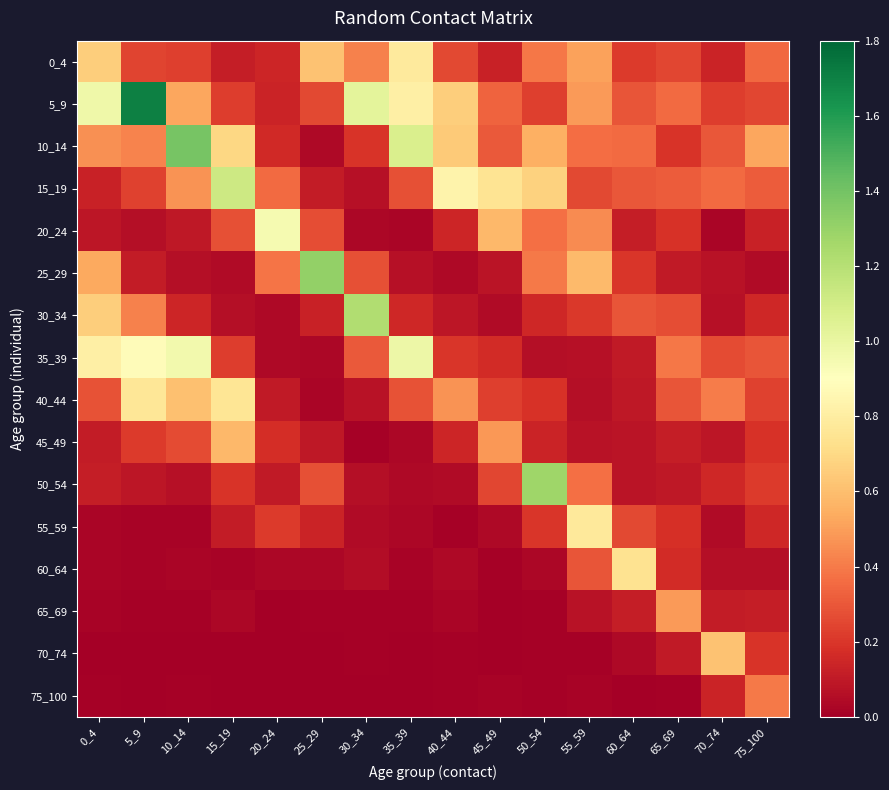

Reading left to right, what are all the values shown in this chart?

0_4: 0_4=0.7	5_9=0.2	10_14=0.2	15_19=0.1	20_24=0.1	25_29=0.6	30_34=0.4	35_39=0.8	40_44=0.3	45_49=0.1	50_54=0.4	55_59=0.5	60_64=0.2	65_69=0.3	70_74=0.1	75_100=0.4
5_9: 0_4=1.0	5_9=1.7	10_14=0.5	15_19=0.2	20_24=0.1	25_29=0.3	30_34=1.0	35_39=0.8	40_44=0.7	45_49=0.3	50_54=0.2	55_59=0.5	60_64=0.3	65_69=0.4	70_74=0.2	75_100=0.2
10_14: 0_4=0.5	5_9=0.4	10_14=1.4	15_19=0.7	20_24=0.2	25_29=0.0	30_34=0.2	35_39=1.1	40_44=0.6	45_49=0.3	50_54=0.6	55_59=0.4	60_64=0.4	65_69=0.2	70_74=0.3	75_100=0.5
15_19: 0_4=0.1	5_9=0.2	10_14=0.5	15_19=1.1	20_24=0.4	25_29=0.1	30_34=0.1	35_39=0.3	40_44=0.8	45_49=0.7	50_54=0.7	55_59=0.3	60_64=0.3	65_69=0.3	70_74=0.4	75_100=0.3
20_24: 0_4=0.1	5_9=0.1	10_14=0.1	15_19=0.3	20_24=0.9	25_29=0.3	30_34=0.0	35_39=0.0	40_44=0.1	45_49=0.6	50_54=0.4	55_59=0.4	60_64=0.1	65_69=0.2	70_74=0.0	75_100=0.1
25_29: 0_4=0.5	5_9=0.1	10_14=0.1	15_19=0.0	20_24=0.4	25_29=1.3	30_34=0.3	35_39=0.1	40_44=0.0	45_49=0.1	50_54=0.4	55_59=0.6	60_64=0.2	65_69=0.1	70_74=0.1	75_100=0.0
30_34: 0_4=0.7	5_9=0.4	10_14=0.1	15_19=0.1	20_24=0.0	25_29=0.1	30_34=1.2	35_39=0.1	40_44=0.1	45_49=0.0	50_54=0.2	55_59=0.2	60_64=0.3	65_69=0.3	70_74=0.1	75_100=0.1
35_39: 0_4=0.8	5_9=0.9	10_14=1.0	15_19=0.2	20_24=0.0	25_29=0.0	30_34=0.3	35_39=1.0	40_44=0.2	45_49=0.2	50_54=0.1	55_59=0.1	60_64=0.1	65_69=0.4	70_74=0.3	75_100=0.3
40_44: 0_4=0.3	5_9=0.8	10_14=0.6	15_19=0.8	20_24=0.1	25_29=0.0	30_34=0.1	35_39=0.3	40_44=0.5	45_49=0.2	50_54=0.2	55_59=0.1	60_64=0.1	65_69=0.3	70_74=0.4	75_100=0.2
45_49: 0_4=0.1	5_9=0.2	10_14=0.3	15_19=0.6	20_24=0.2	25_29=0.1	30_34=0.0	35_39=0.0	40_44=0.1	45_49=0.5	50_54=0.1	55_59=0.1	60_64=0.1	65_69=0.1	70_74=0.1	75_100=0.2
50_54: 0_4=0.1	5_9=0.1	10_14=0.1	15_19=0.2	20_24=0.1	25_29=0.3	30_34=0.1	35_39=0.0	40_44=0.0	45_49=0.3	50_54=1.3	55_59=0.4	60_64=0.1	65_69=0.1	70_74=0.2	75_100=0.2
55_59: 0_4=0.0	5_9=0.0	10_14=0.0	15_19=0.1	20_24=0.2	25_29=0.1	30_34=0.0	35_39=0.0	40_44=0.0	45_49=0.0	50_54=0.2	55_59=0.8	60_64=0.3	65_69=0.2	70_74=0.0	75_100=0.1
60_64: 0_4=0.0	5_9=0.0	10_14=0.0	15_19=0.0	20_24=0.0	25_29=0.0	30_34=0.1	35_39=0.0	40_44=0.0	45_49=0.0	50_54=0.0	55_59=0.3	60_64=0.7	65_69=0.2	70_74=0.1	75_100=0.1
65_69: 0_4=0.0	5_9=0.0	10_14=0.0	15_19=0.0	20_24=0.0	25_29=0.0	30_34=0.0	35_39=0.0	40_44=0.0	45_49=0.0	50_54=0.0	55_59=0.1	60_64=0.1	65_69=0.5	70_74=0.1	75_100=0.1
70_74: 0_4=0.0	5_9=0.0	10_14=0.0	15_19=0.0	20_24=0.0	25_29=0.0	30_34=0.0	35_39=0.0	40_44=0.0	45_49=0.0	50_54=0.0	55_59=0.0	60_64=0.0	65_69=0.1	70_74=0.6	75_100=0.2
75_100: 0_4=0.0	5_9=0.0	10_14=0.0	15_19=0.0	20_24=0.0	25_29=0.0	30_34=0.0	35_39=0.0	40_44=0.0	45_49=0.0	50_54=0.0	55_59=0.0	60_64=0.0	65_69=0.0	70_74=0.1	75_100=0.4